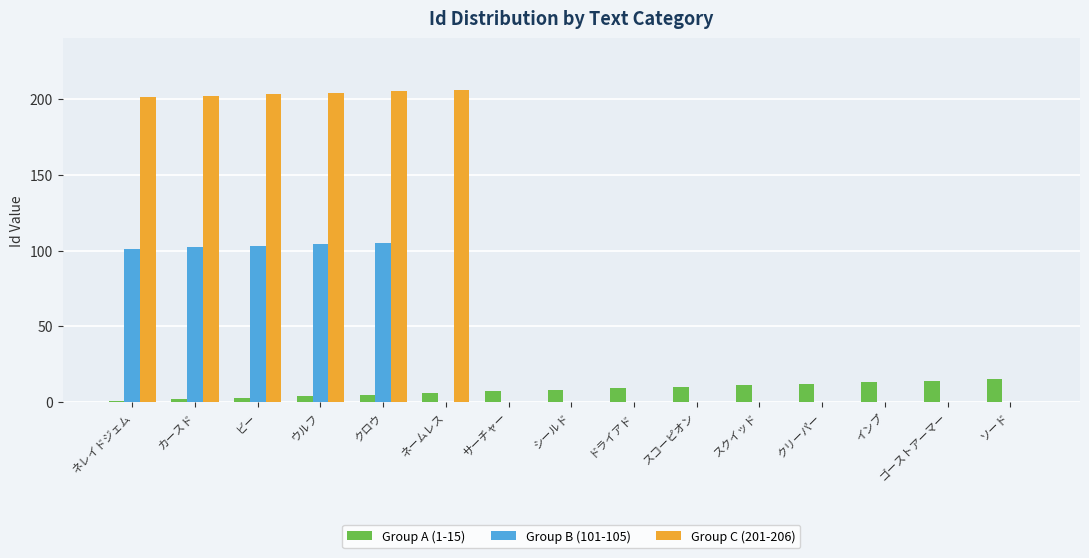

How many distinct data groups are displayed?

3